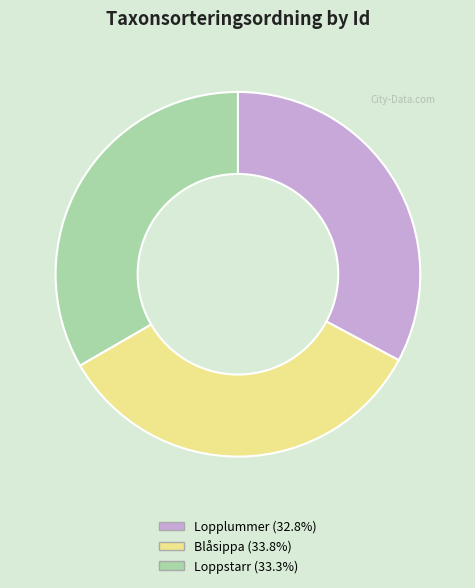

What is the ratio of the value at Loppstarr (33.3%) to the value at Lopplummer (32.8%)?

1.0